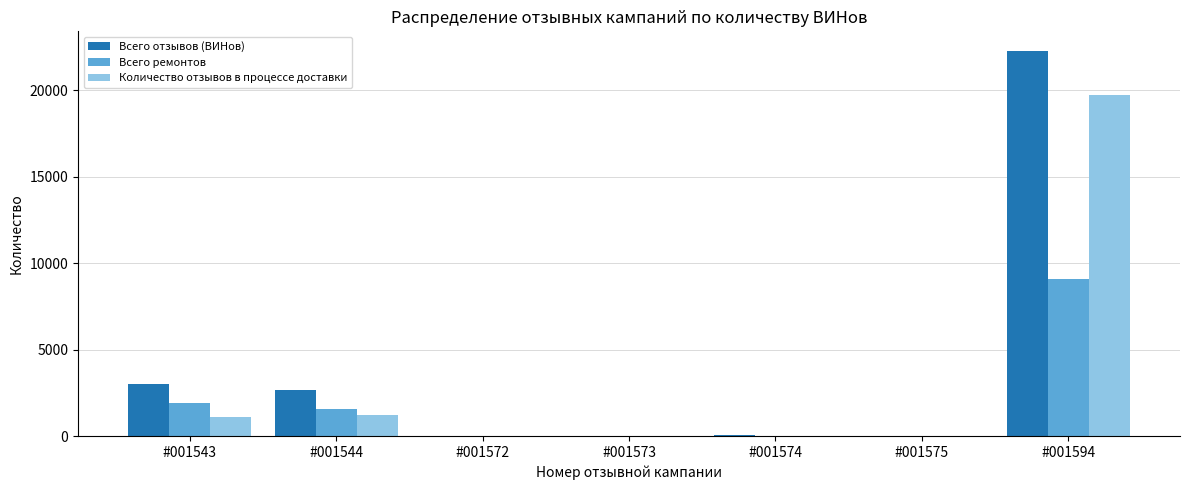

What is the maximum value shown in the chart?

22280